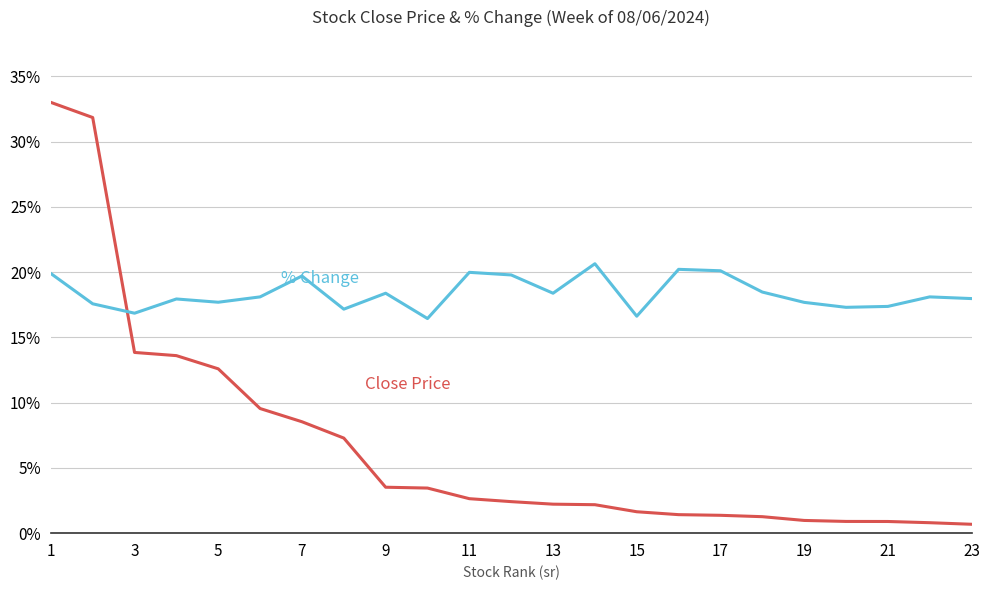

What is the greatest value displayed?

33.0